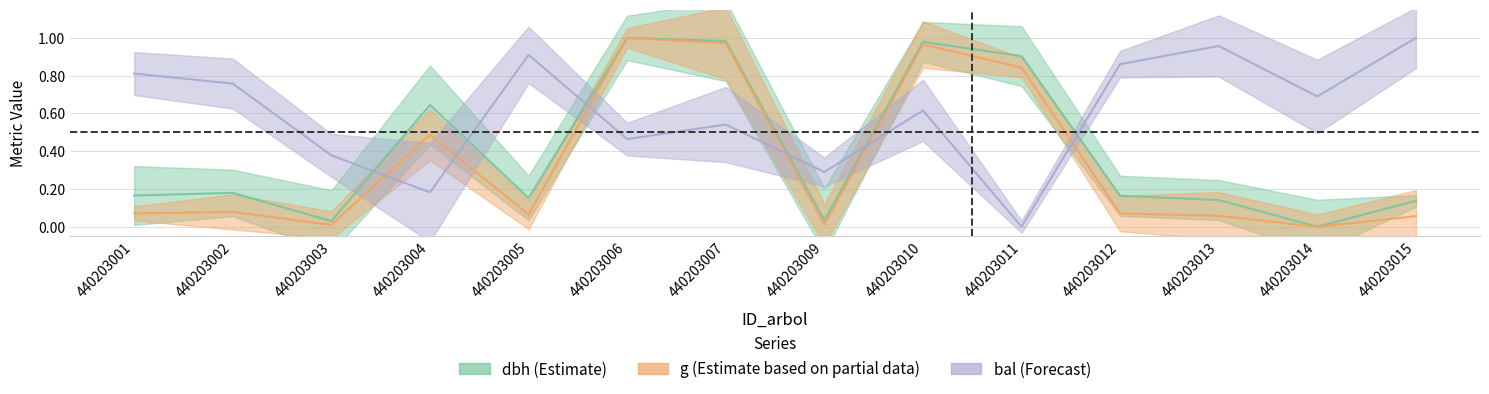

Which series ends up on top after the final intersection of dbh and bal?

bal